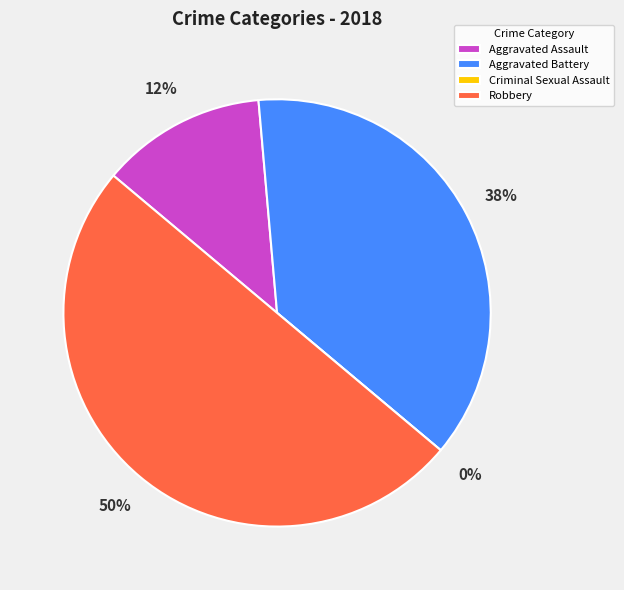

How many segments does this pie chart have?

4